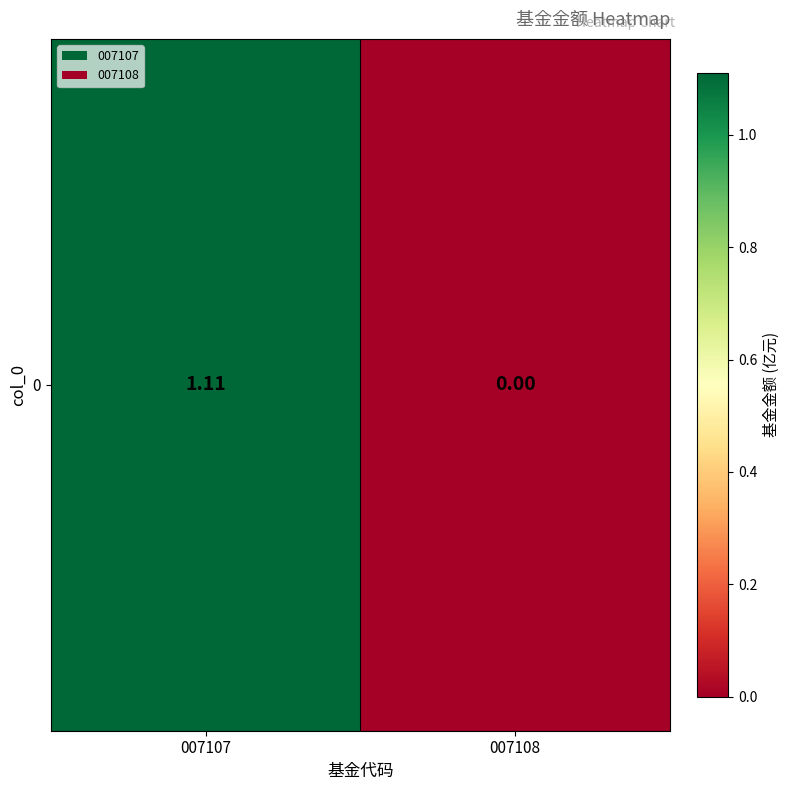

Count the number of data series in this chart.

1